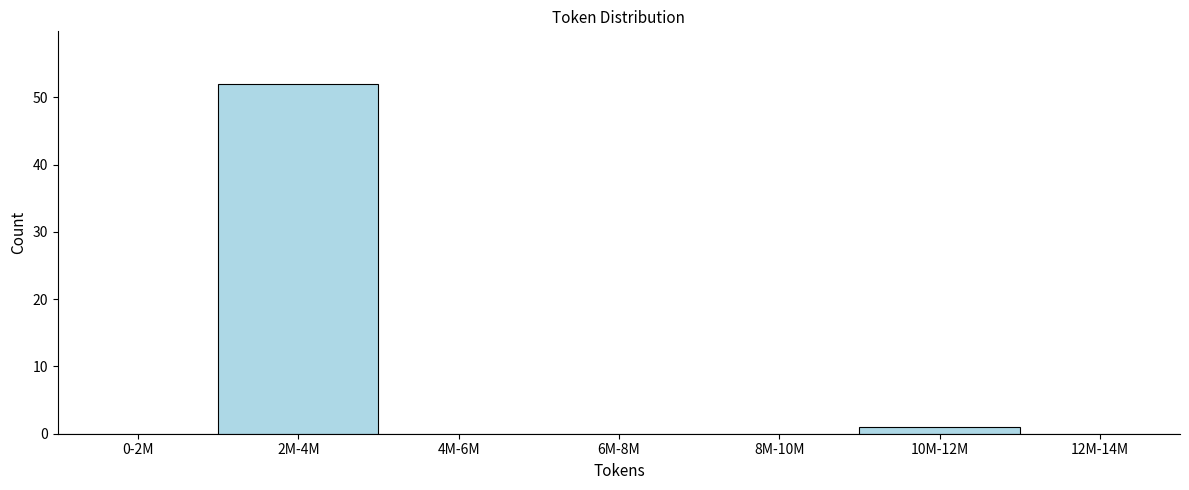

Reading left to right, list all the values displayed in this chart.

0-2M=0	2M-4M=52	4M-6M=0	6M-8M=0	8M-10M=0	10M-12M=1	12M-14M=0